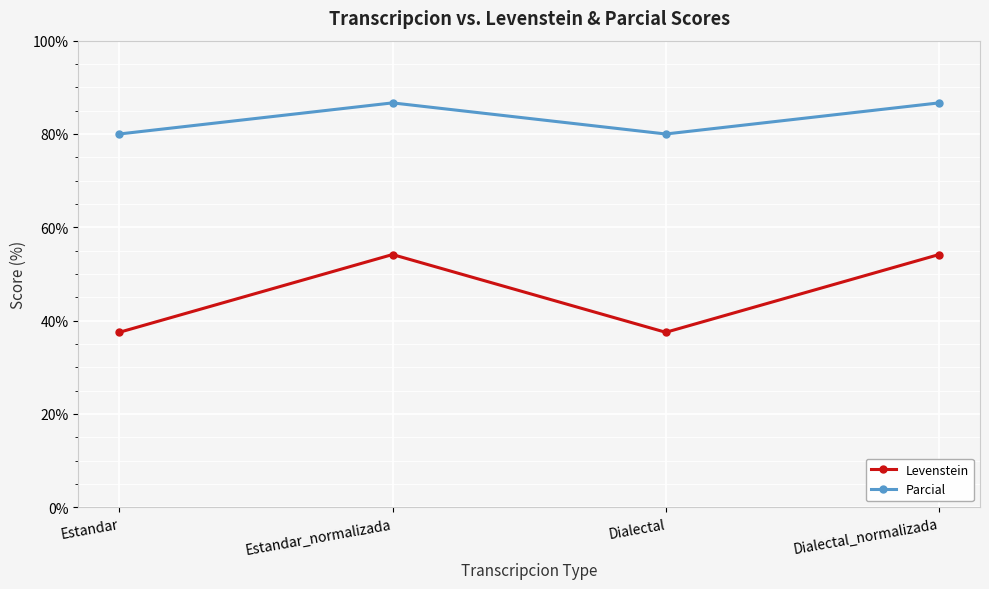

What position from the left is Dialectal?

3